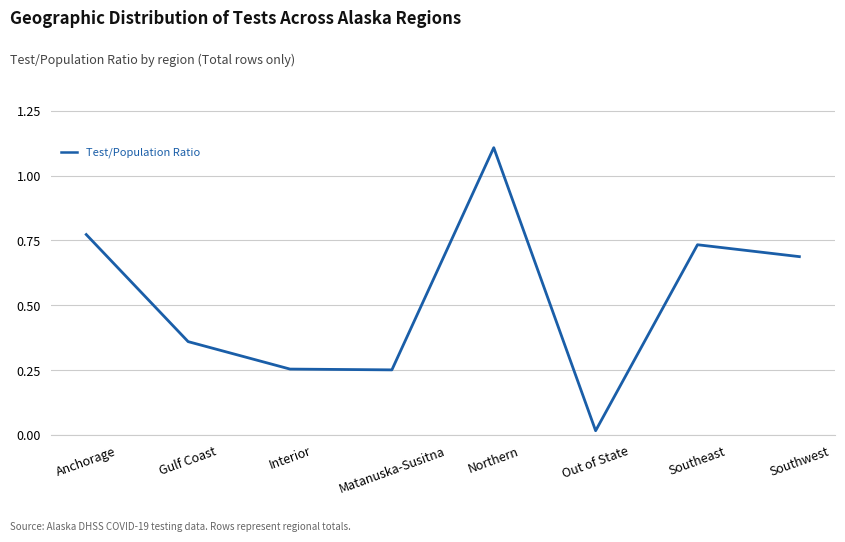

What is the average value?

0.5